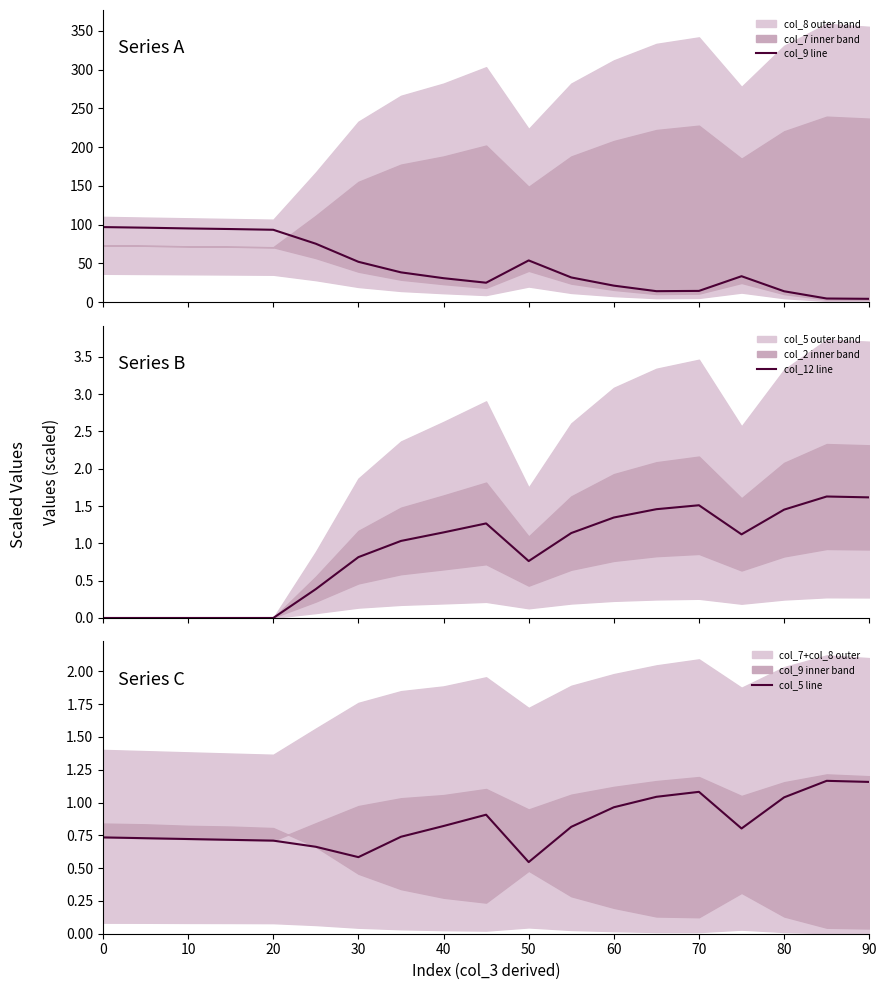

What is the highest value of the col_9 line series?

97.0